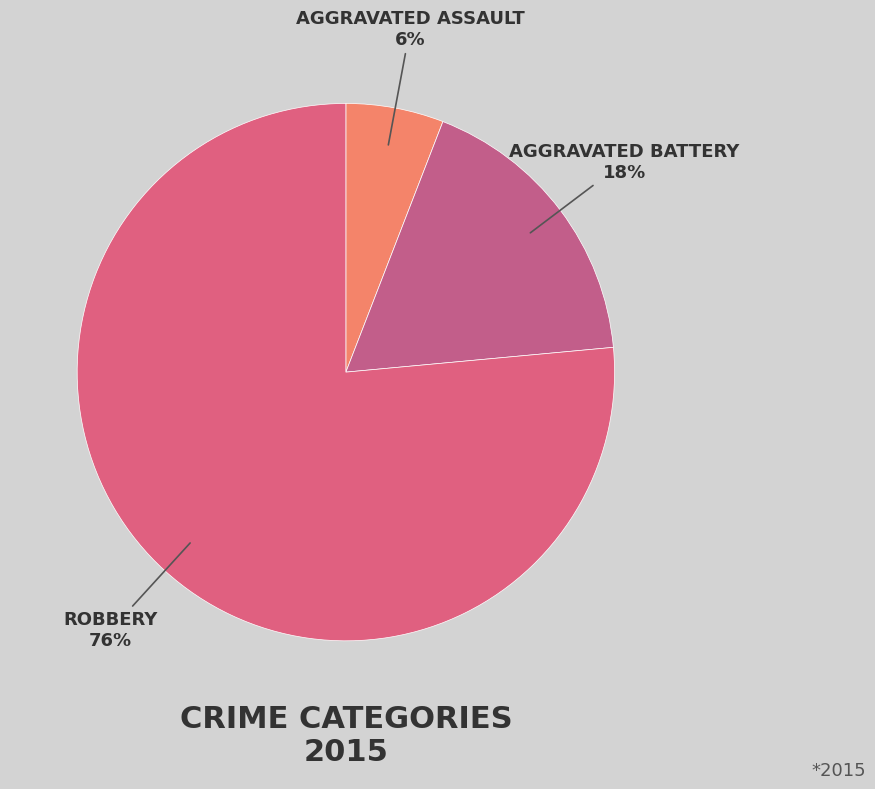

Does any single category account for the majority?

Yes